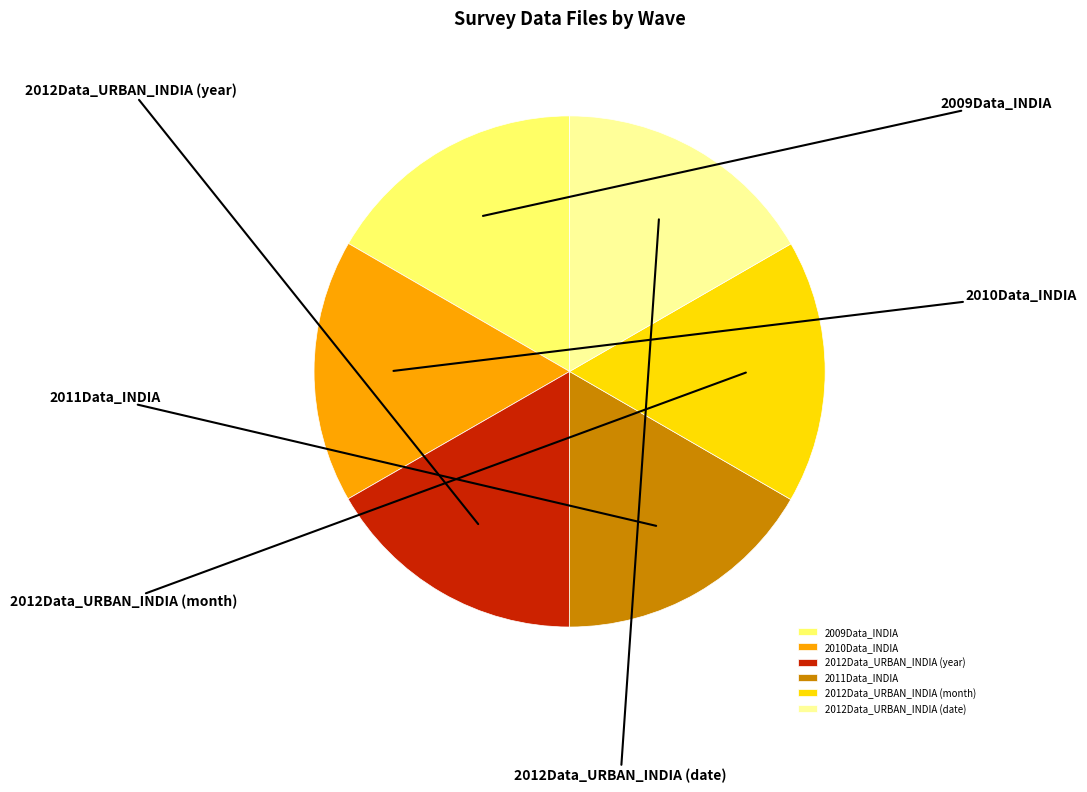

To the nearest percent, what is the combined percentage of 2010Data_INDIA and 2012Data_URBAN_INDIA (month)?

33%